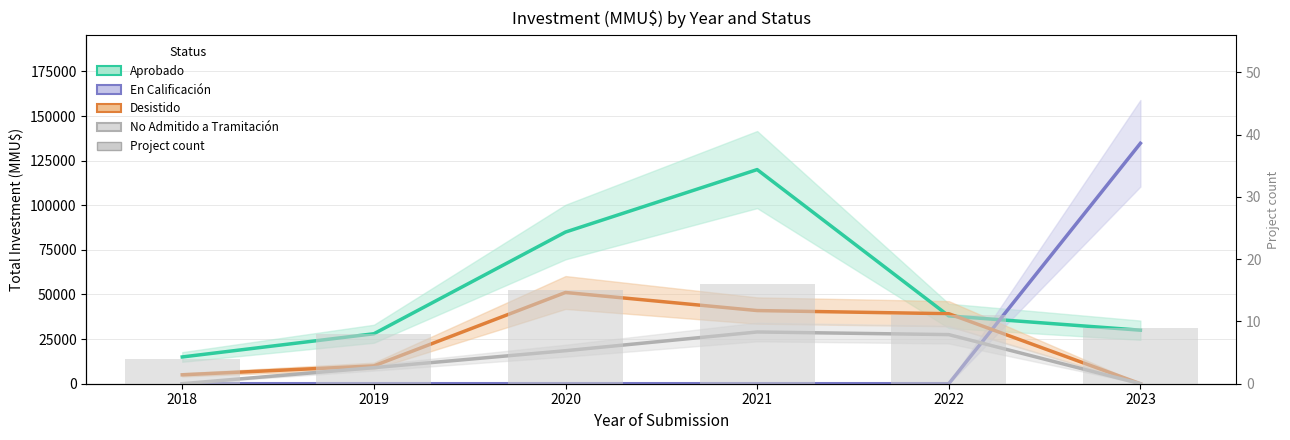

How many values in the No Admitido a Tramitación series are below 18500?

3